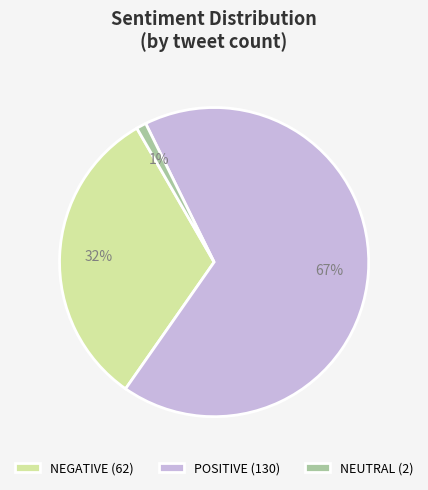

To the nearest percent, what is the combined percentage of POSITIVE and NEUTRAL?

68%